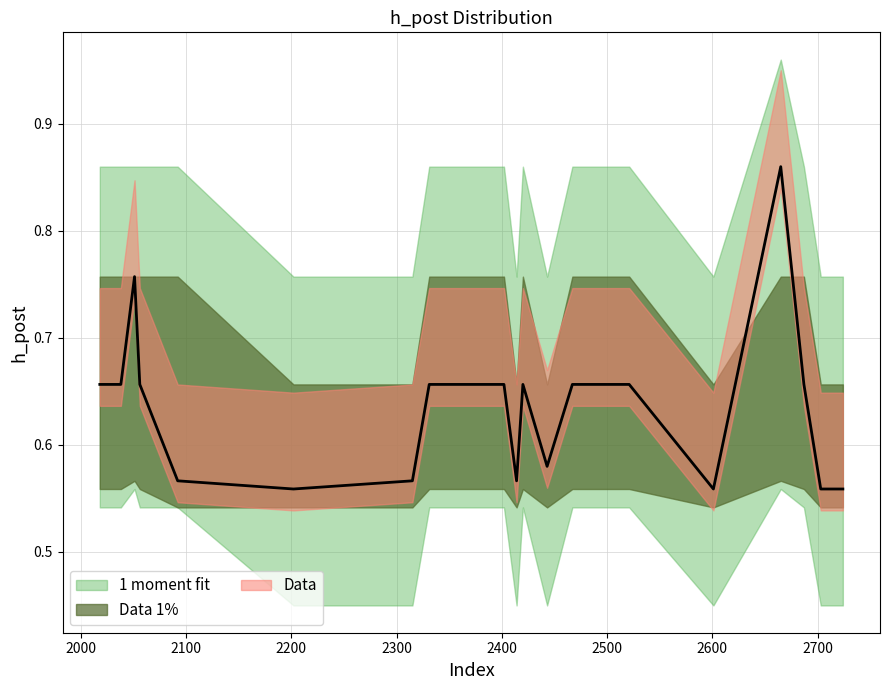

Which category has the lowest value across all series?

2202